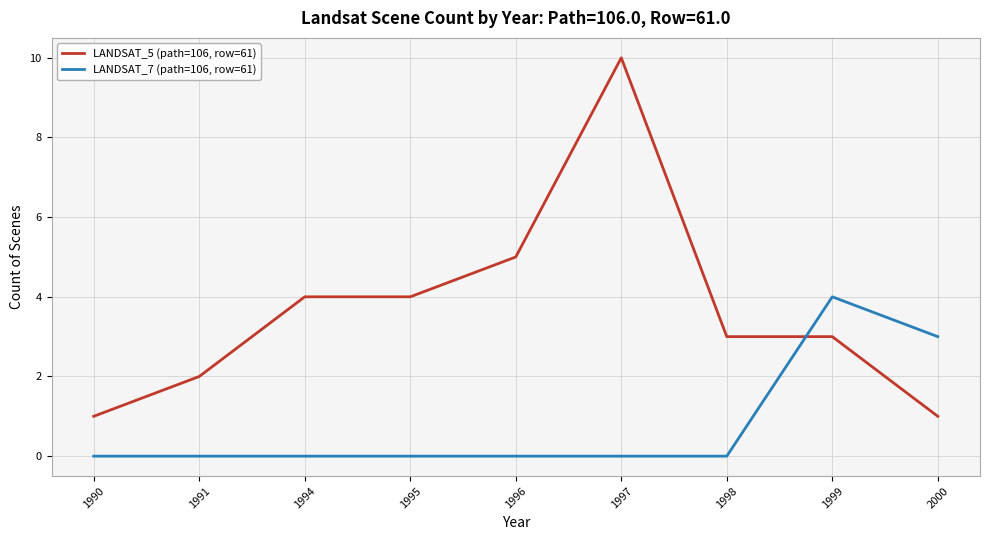

Rank the series at 1996 from lowest to highest value.

LANDSAT_7 (path=106, row=61), LANDSAT_5 (path=106, row=61)